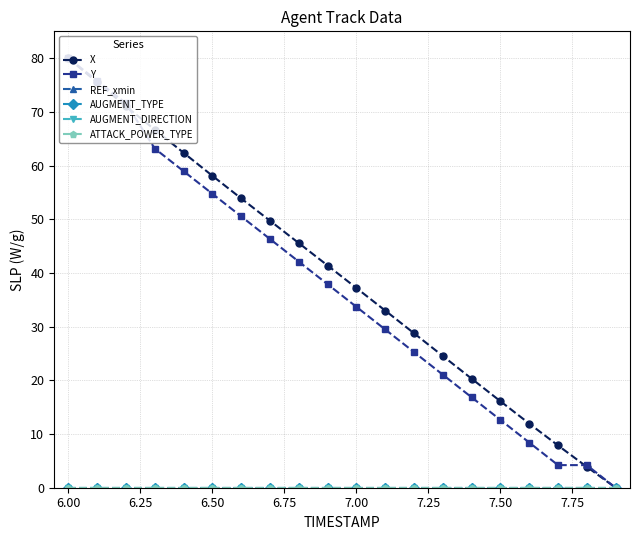

Is this an area chart (filled region under the line)?

No